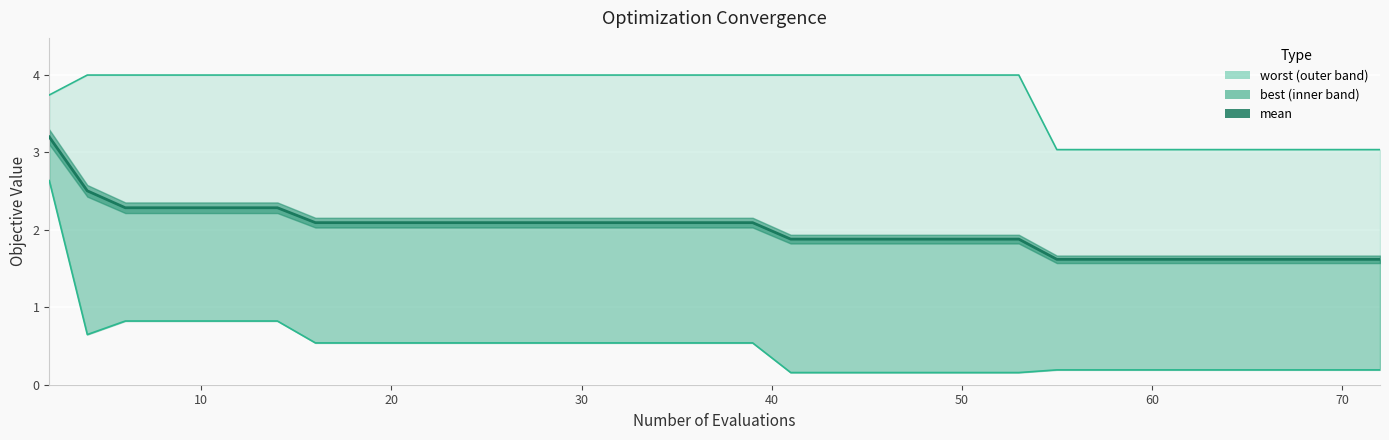

What is the difference between the maximum and second lowest values in the best series?

2.5